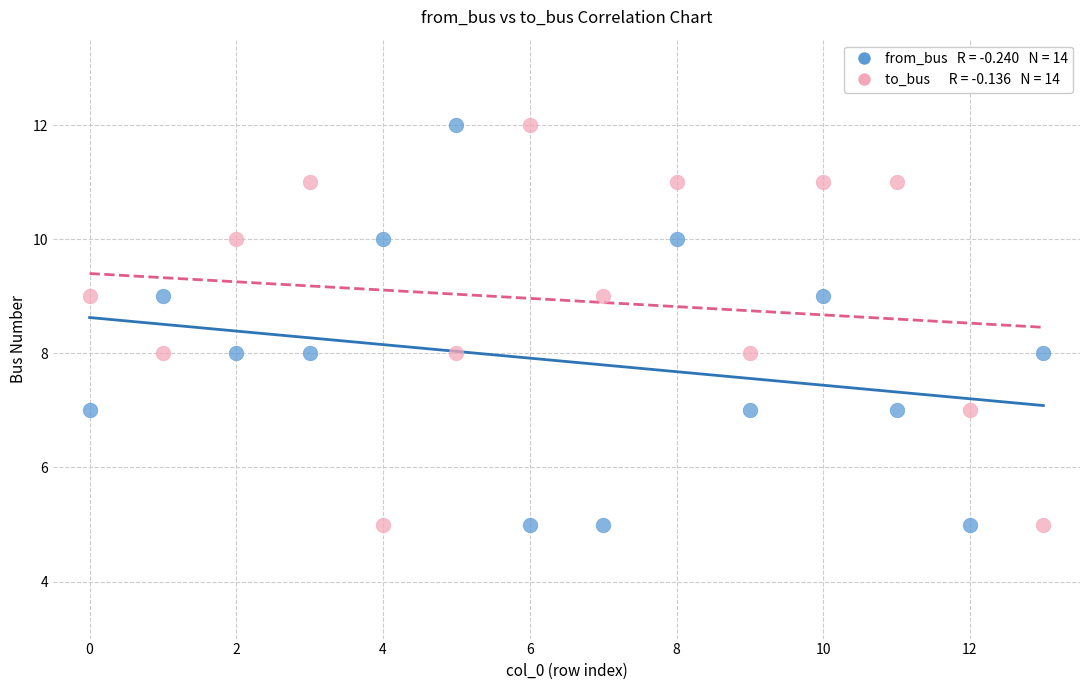

Across all data points, what is the range of Y values (max minus min)?

7